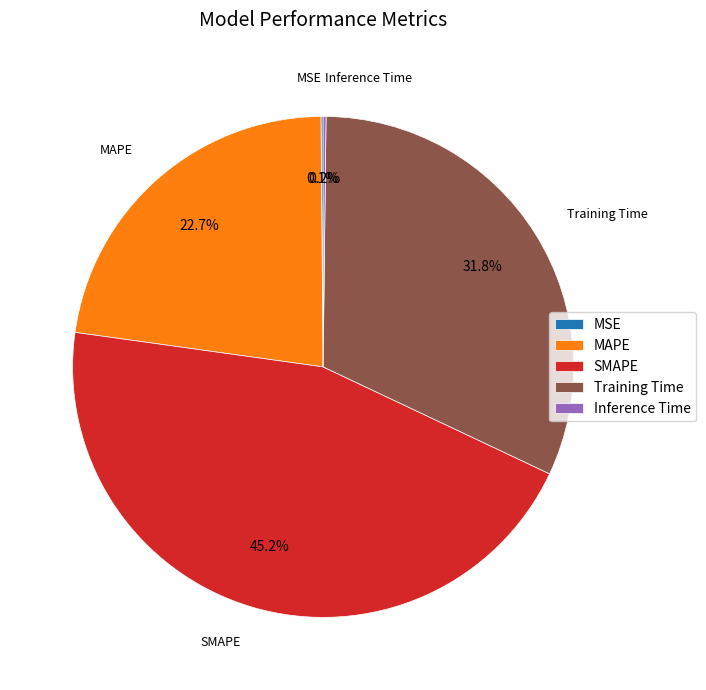

The Training Time slice represents 32% of the pie. True or false?

True